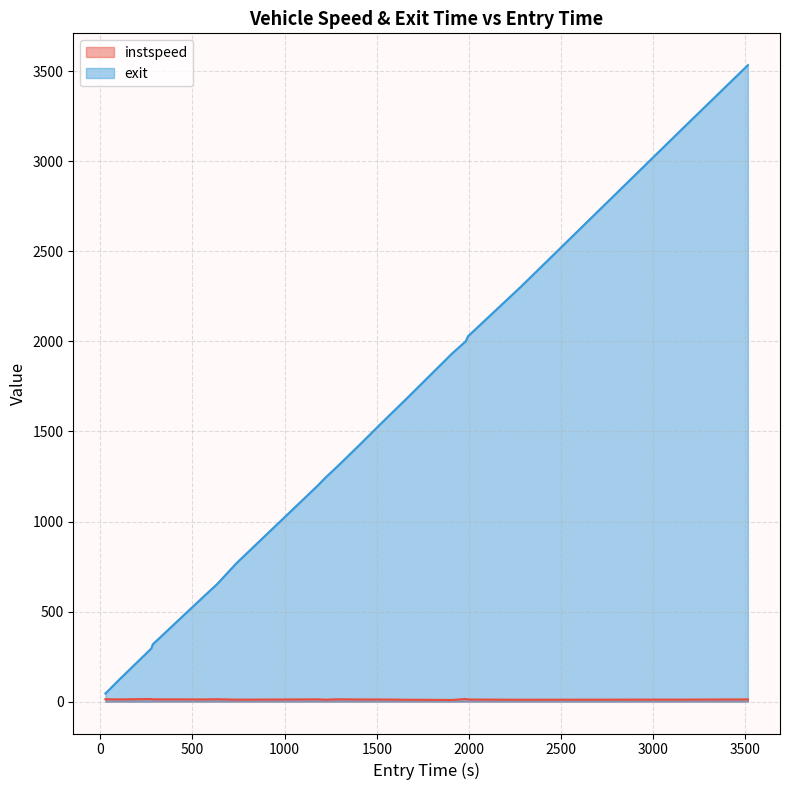

List the series in order of their overall mean, lowest first.

instspeed, exit